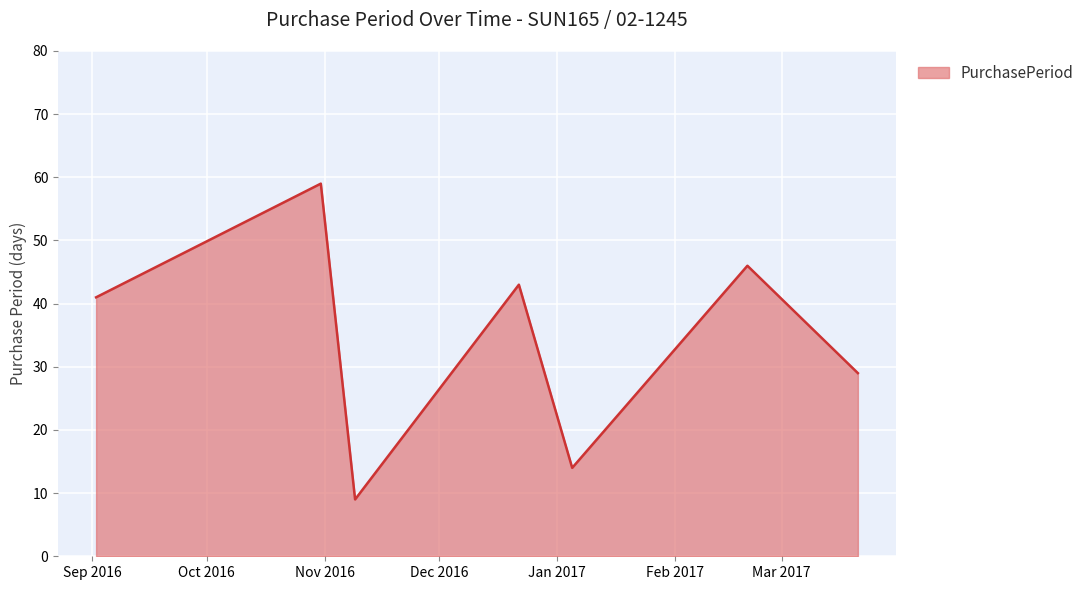

How many interior local valleys (lower than both neighbors) does the data have?

2